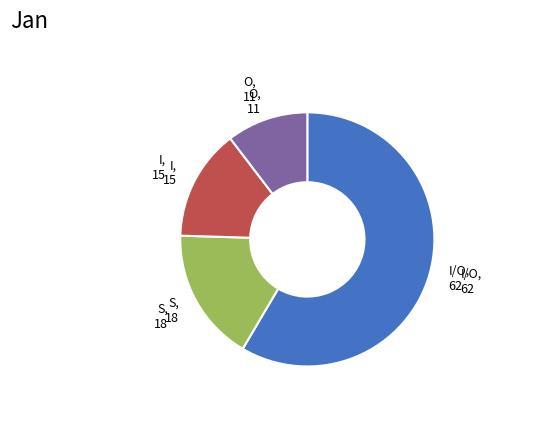

Is there any slice that represents more than half of the pie?

Yes